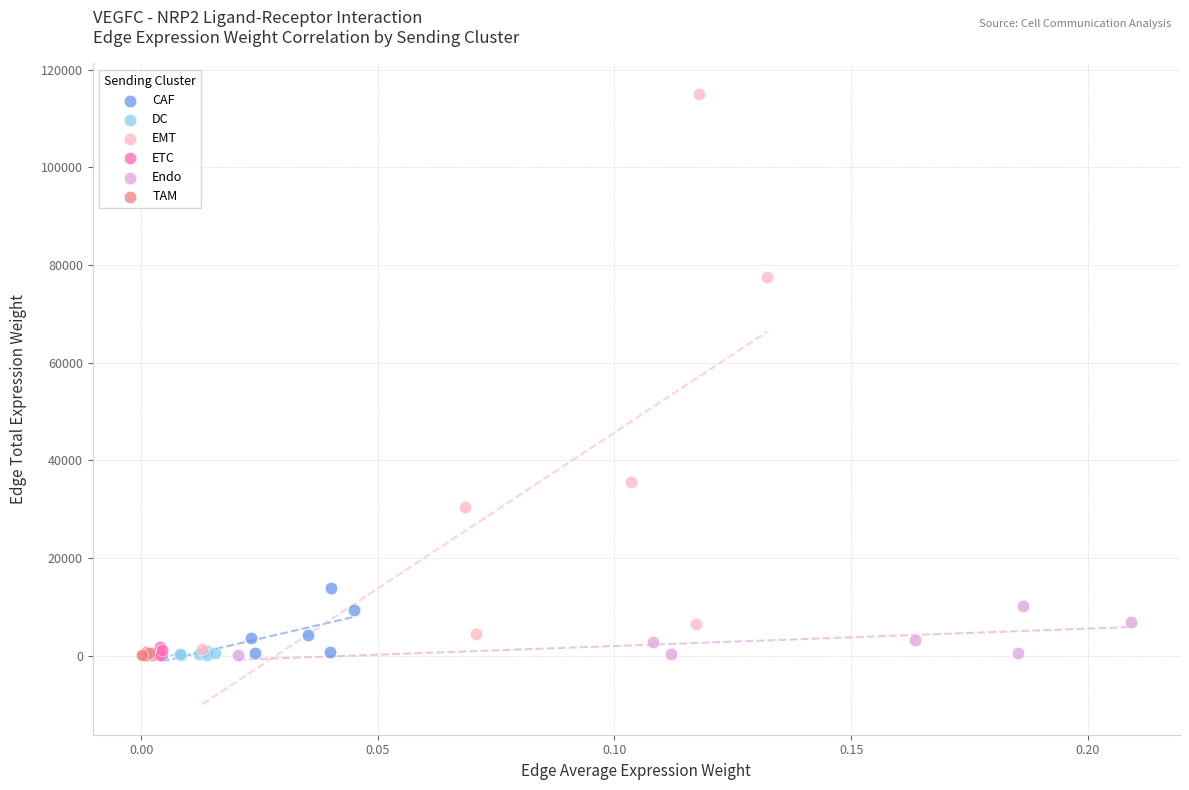

Which series reaches the maximum Y coordinate?

EMT